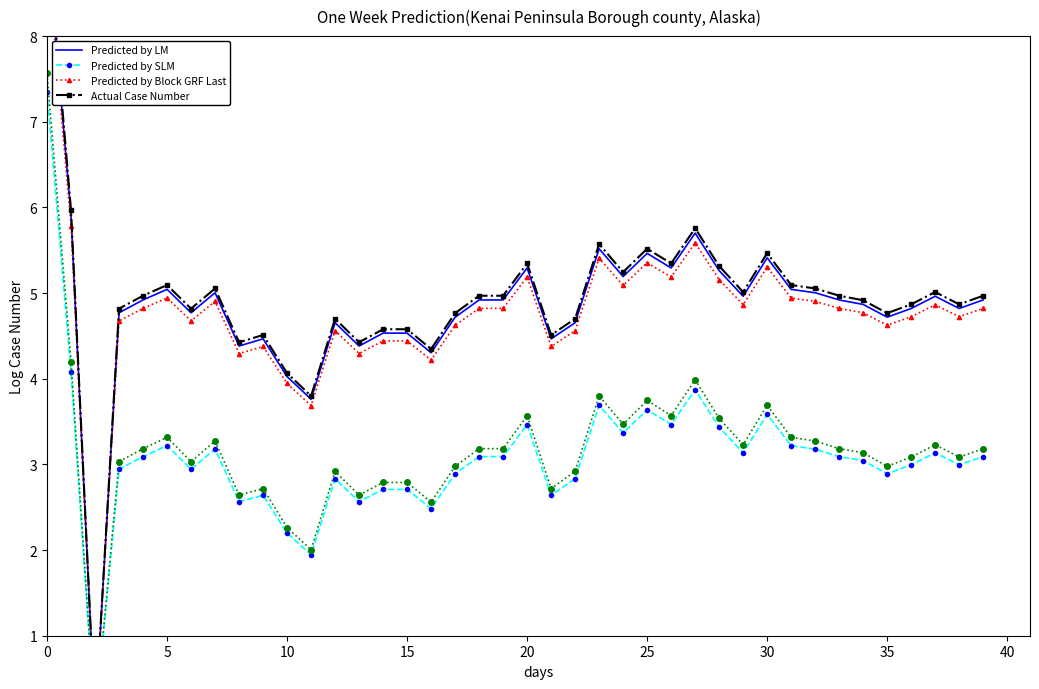

What is the sum of all Predicted by SLM values?

123.3